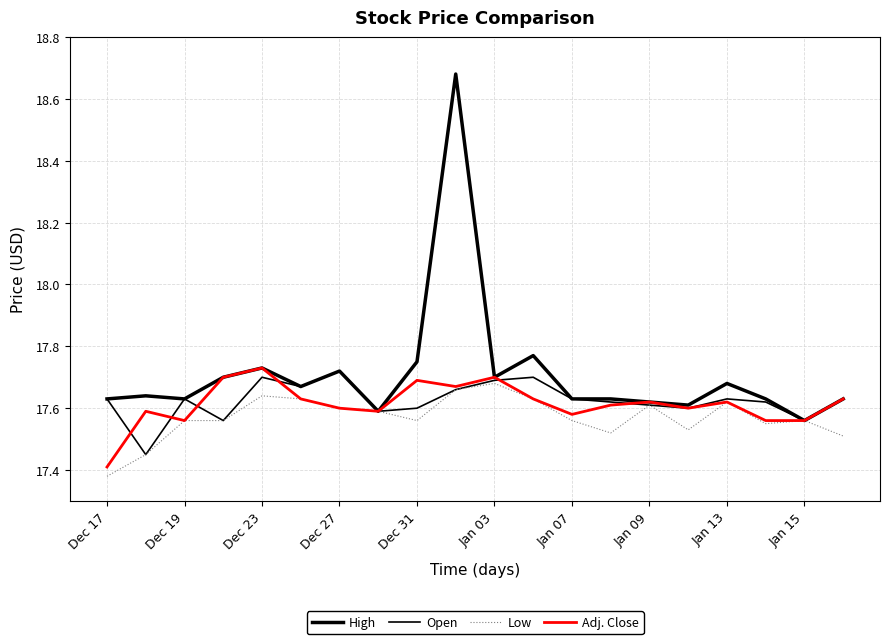

Does the chart have visible grid lines?

Yes